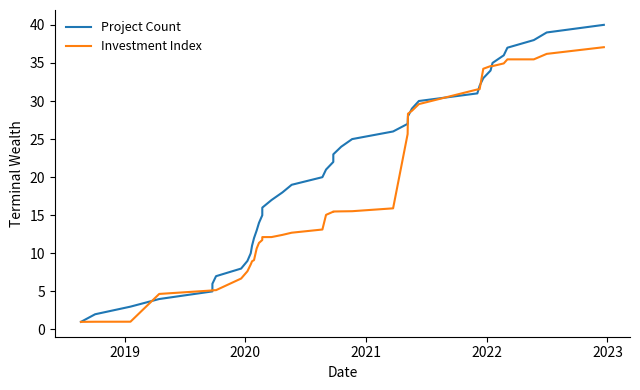

What is the value of the Investment Index point at the 26th from the left?

15.9